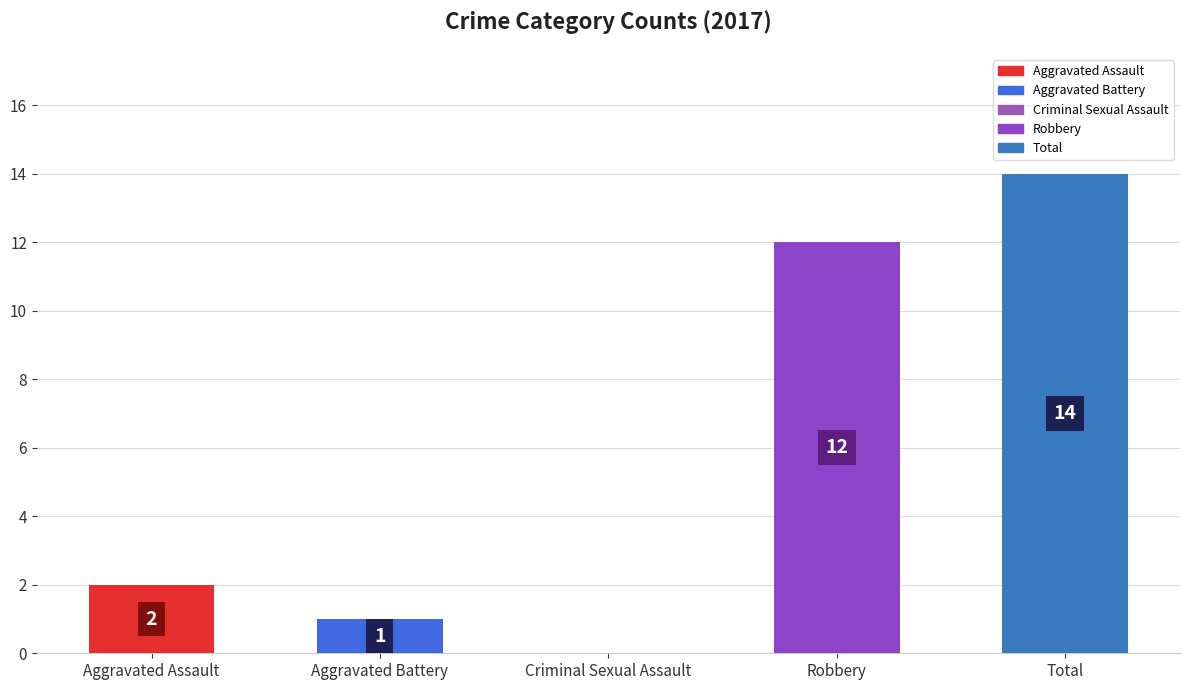

What is the maximum value shown in the chart?

14